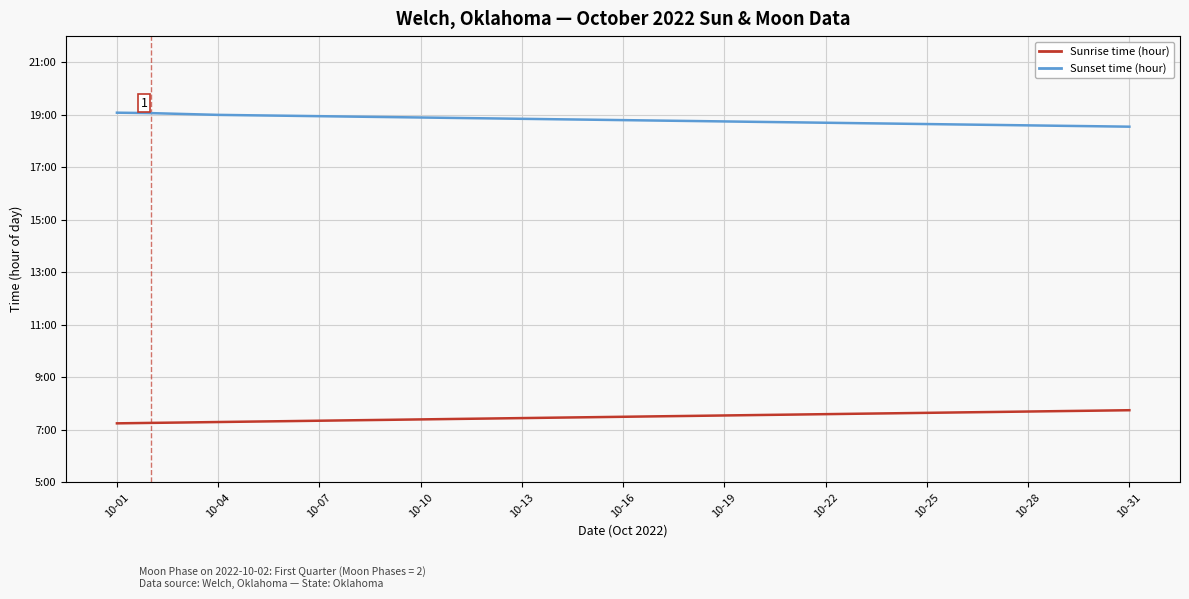

What is the average value of the Sunset time (hour) series?

18.8